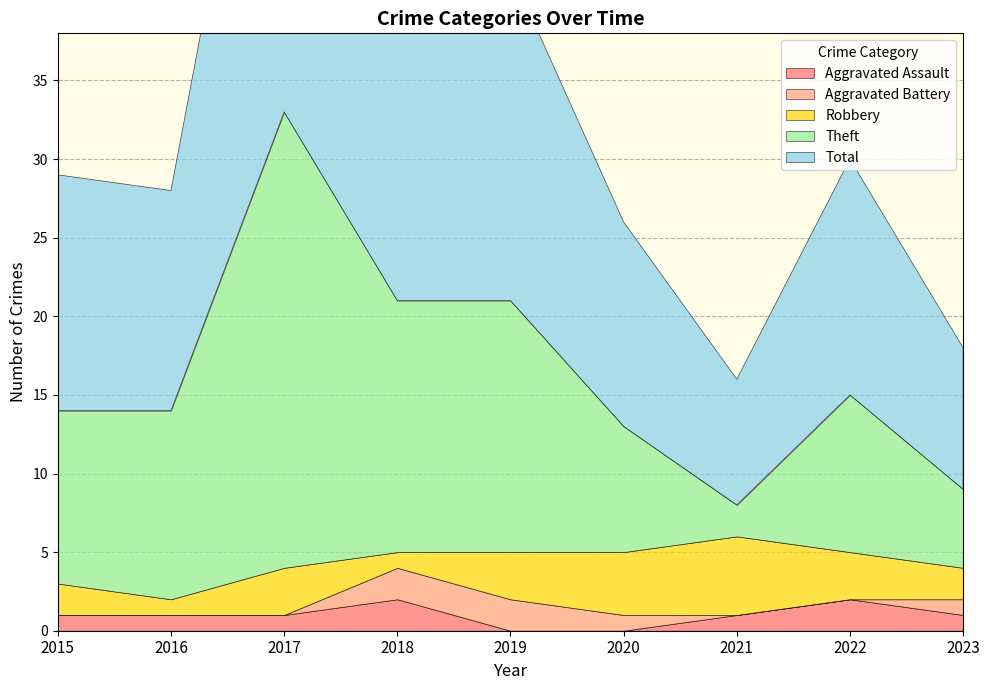

Reading right to left, transcribe all the data shown in this chart.

Aggravated Assault: 1	2	1	0	0	2	1	1	1
Aggravated Battery: 1	0	0	1	2	2	0	0	0
Robbery: 2	3	5	4	3	1	3	1	2
Theft: 5	10	2	8	16	16	29	12	11
Total: 9	15	8	13	21	21	33	14	15